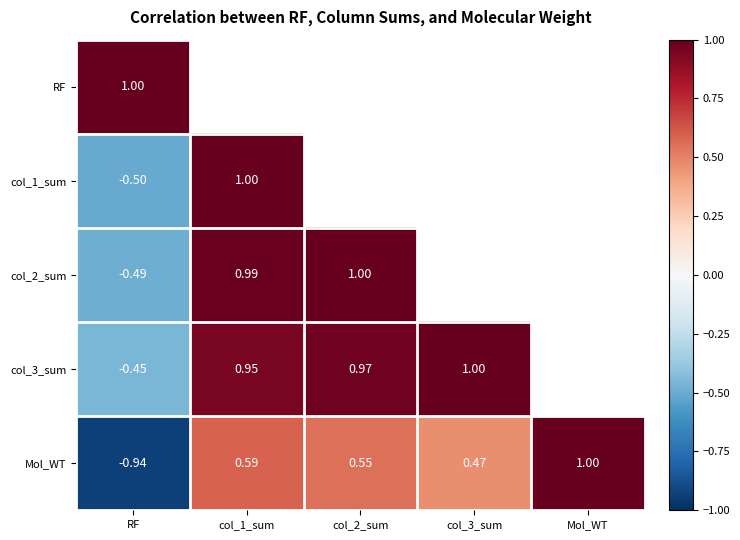

Is the value of col_3_sum at col_3_sum greater than the value of Mol_WT at RF?

Yes